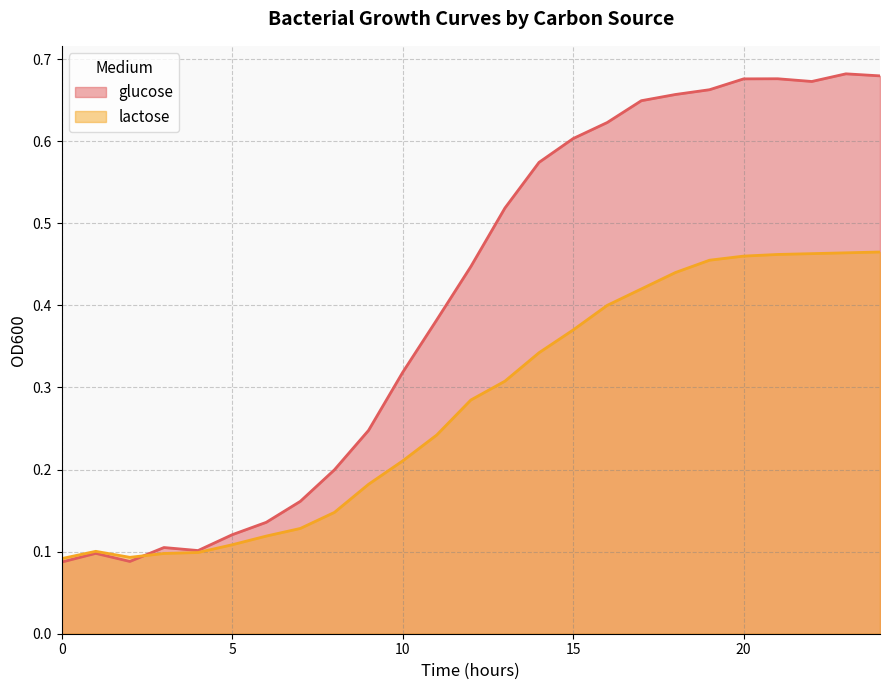

Which series ends up on top after the final intersection of glucose and lactose?

glucose